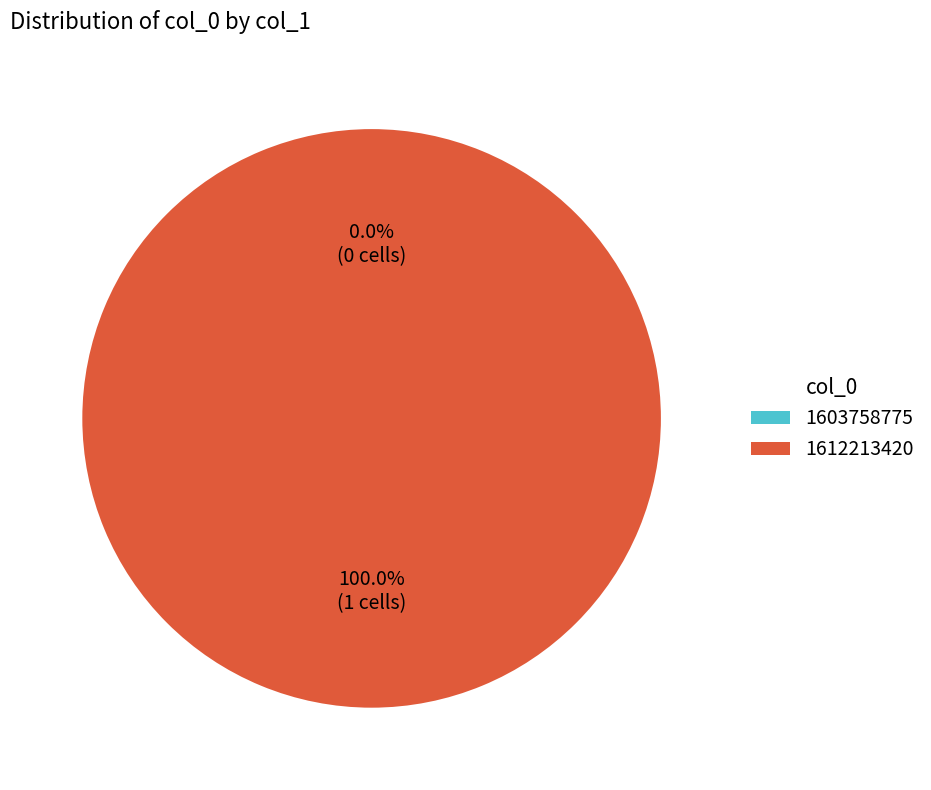

To the nearest percent, what percentage of the pie is 1612213420?

100%